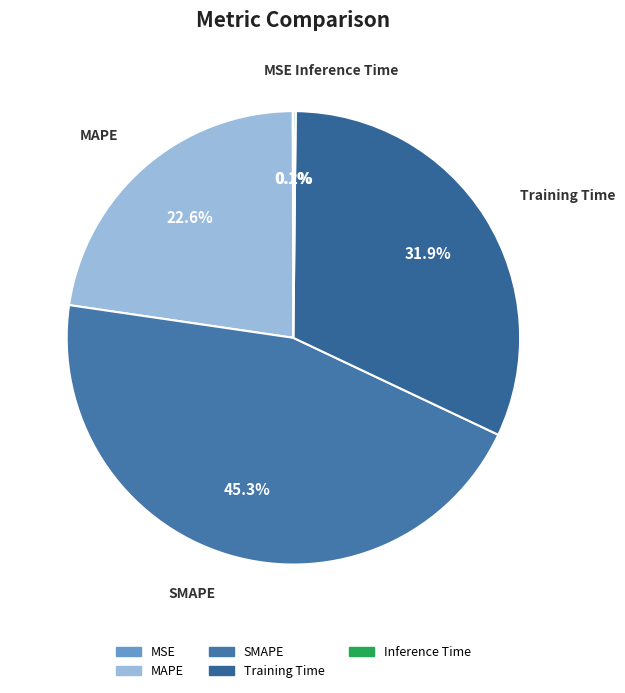

To the nearest percent, what is the difference between the MAPE and Training Time slice percentages?

9%